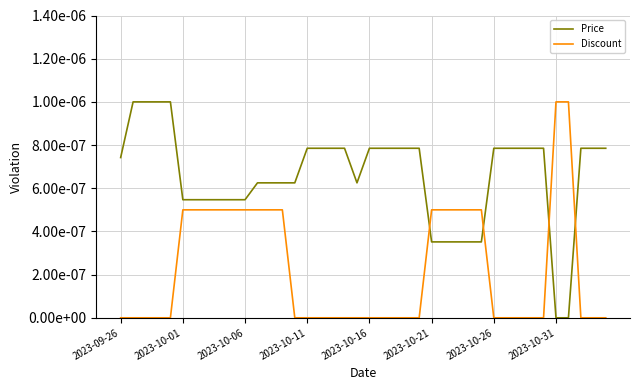

What are all the series names shown in the legend?

Price, Discount